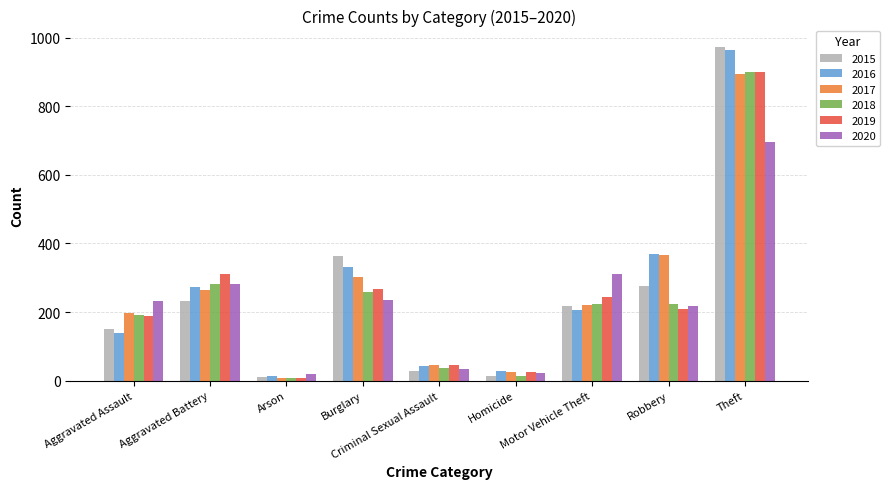

What is the maximum value shown in the chart?

972